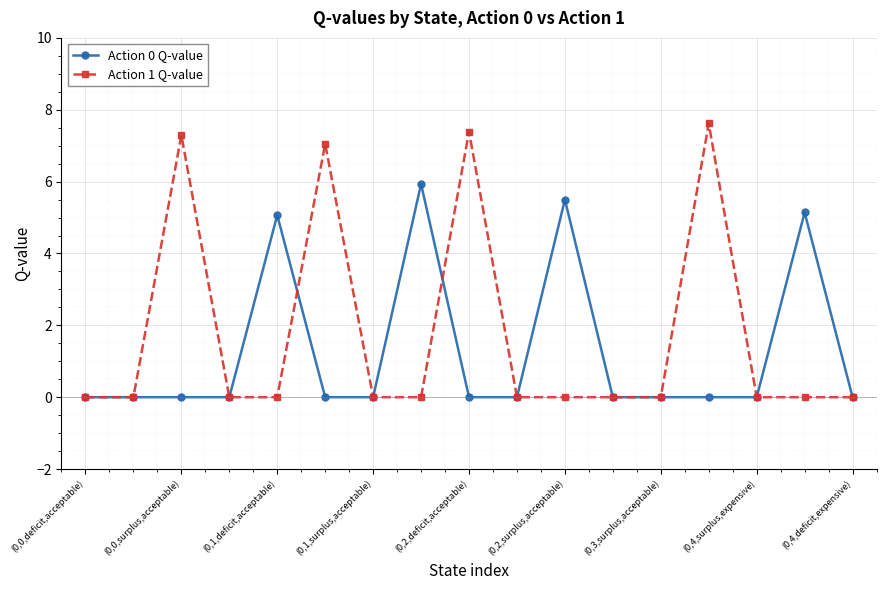

What is the maximum value for Action 1 Q-value?

7.6